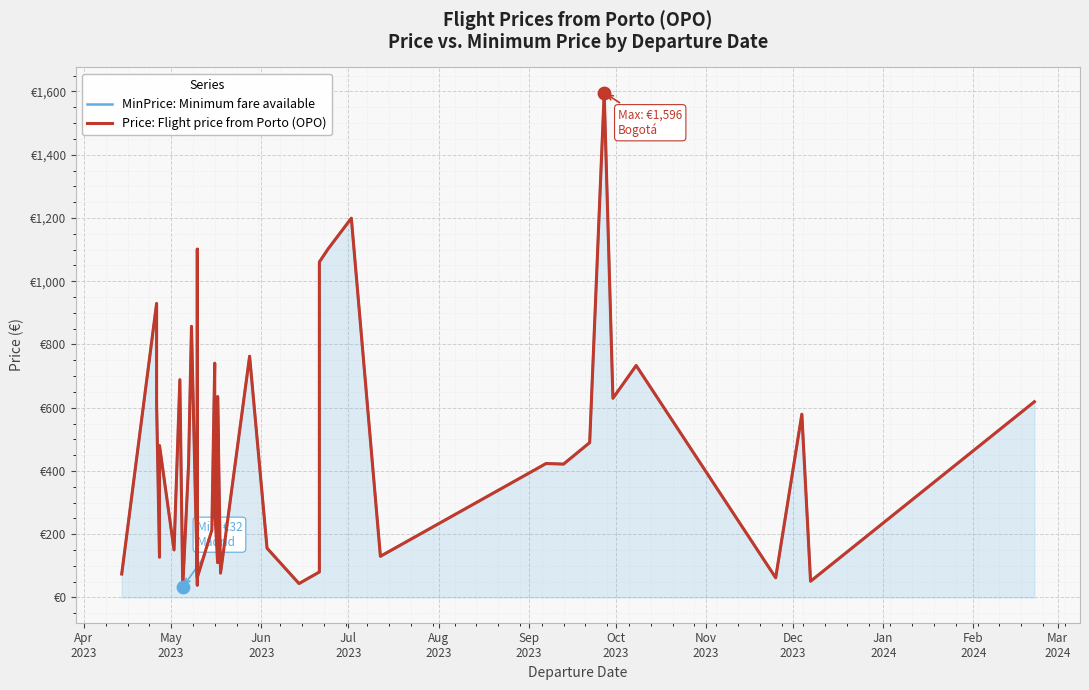

What are all the series names shown in the legend?

MinPrice: Minimum fare available, Price: Flight price from Porto (OPO)